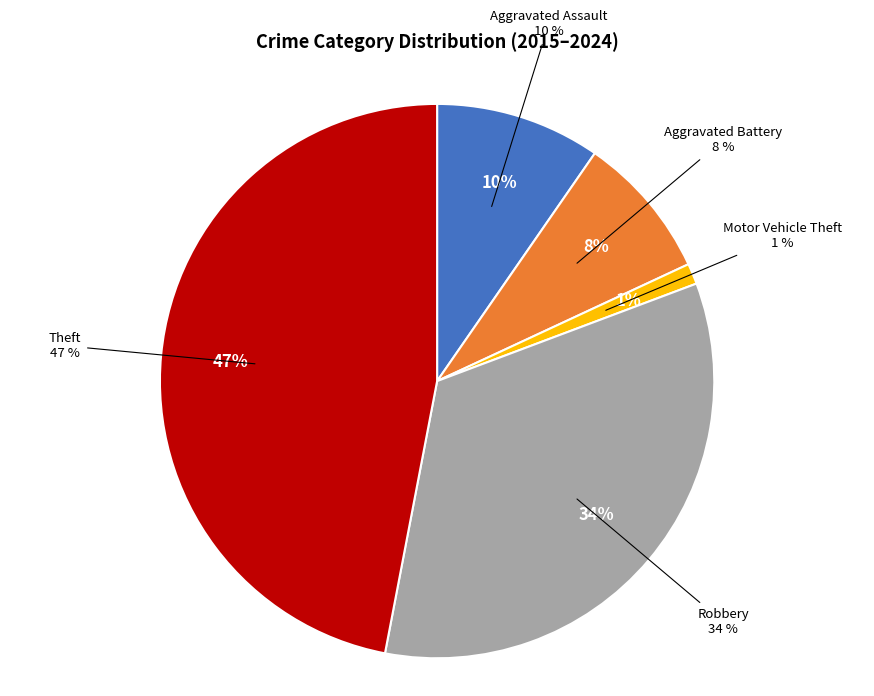

Does Aggravated Assault represent more than half of the total?

No